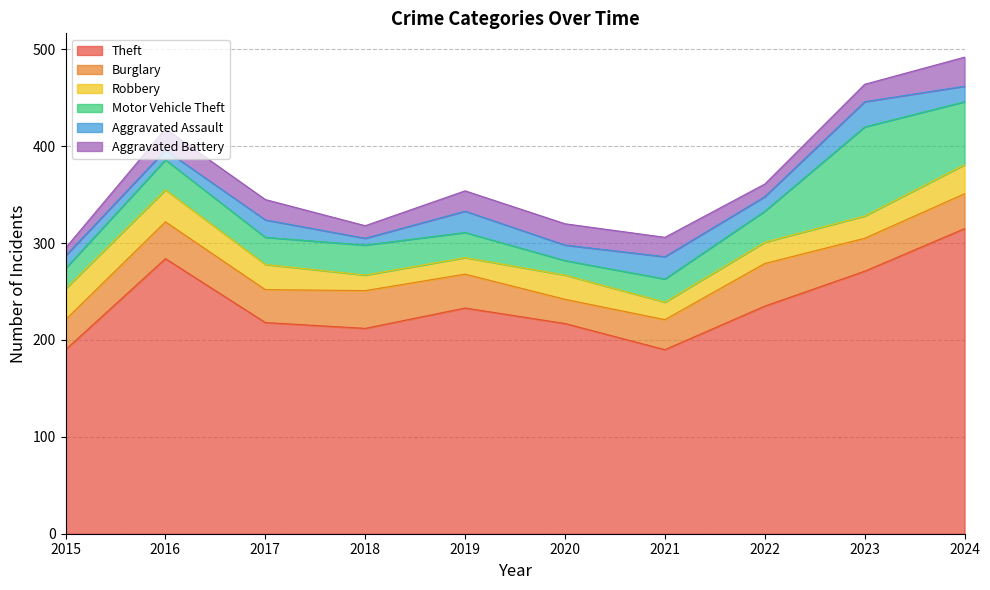

Reading left to right, what are all the values shown in this chart?

Theft: 2015=190	2016=284	2017=218	2018=212	2019=233	2020=217	2021=190	2022=235	2023=271	2024=315
Burglary: 2015=31	2016=38	2017=34	2018=39	2019=35	2020=25	2021=31	2022=44	2023=34	2024=36
Robbery: 2015=32	2016=33	2017=26	2018=16	2019=17	2020=25	2021=18	2022=22	2023=23	2024=30
Motor Vehicle Theft: 2015=21	2016=31	2017=28	2018=31	2019=26	2020=15	2021=24	2022=32	2023=92	2024=65
Aggravated Assault: 2015=13	2016=10	2017=18	2018=7	2019=22	2020=16	2021=23	2022=15	2023=26	2024=16
Aggravated Battery: 2015=8	2016=22	2017=21	2018=13	2019=21	2020=22	2021=20	2022=13	2023=18	2024=30